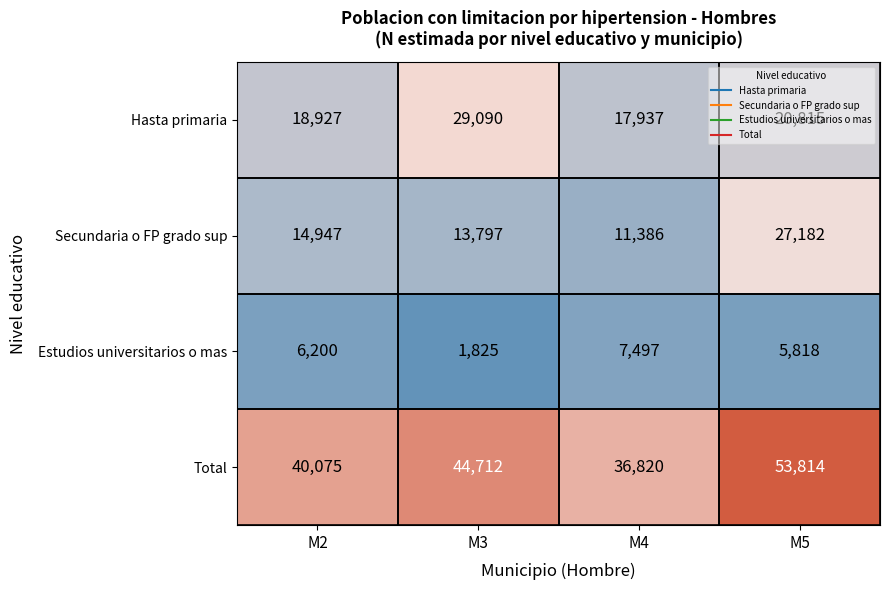

Which label corresponds to the largest value in the chart?

M5